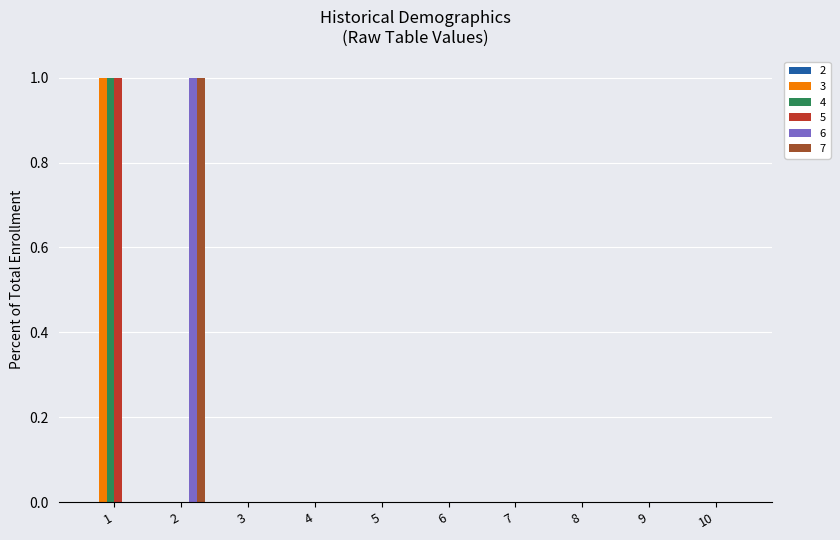

Count the number of data series in this chart.

5